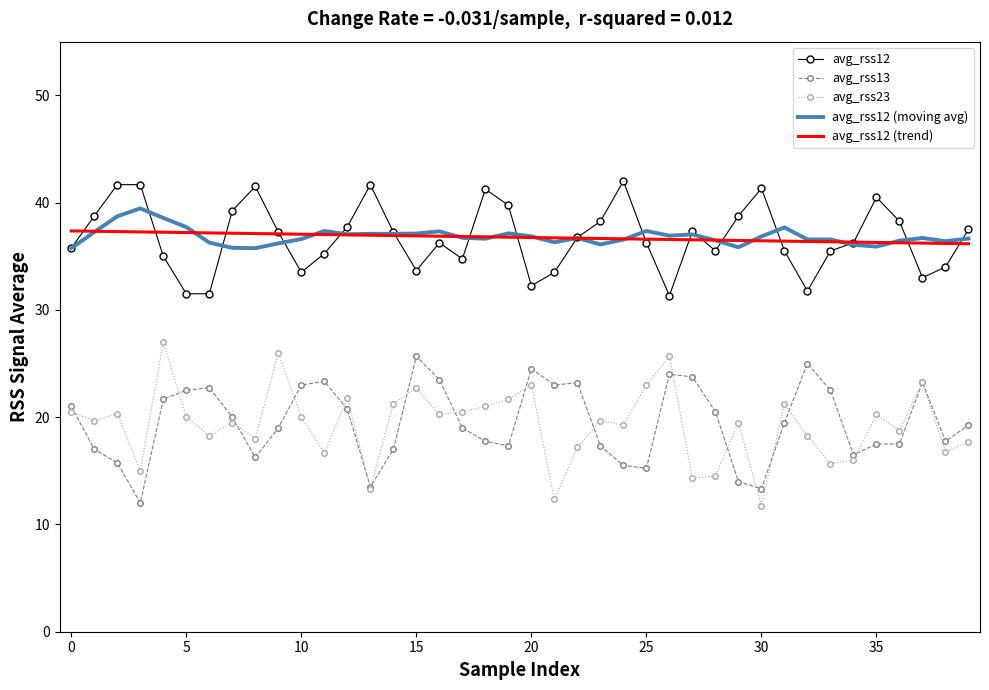

What are all the series names shown in the legend?

avg_rss12, avg_rss13, avg_rss23, avg_rss12 (moving avg), avg_rss12 (trend)